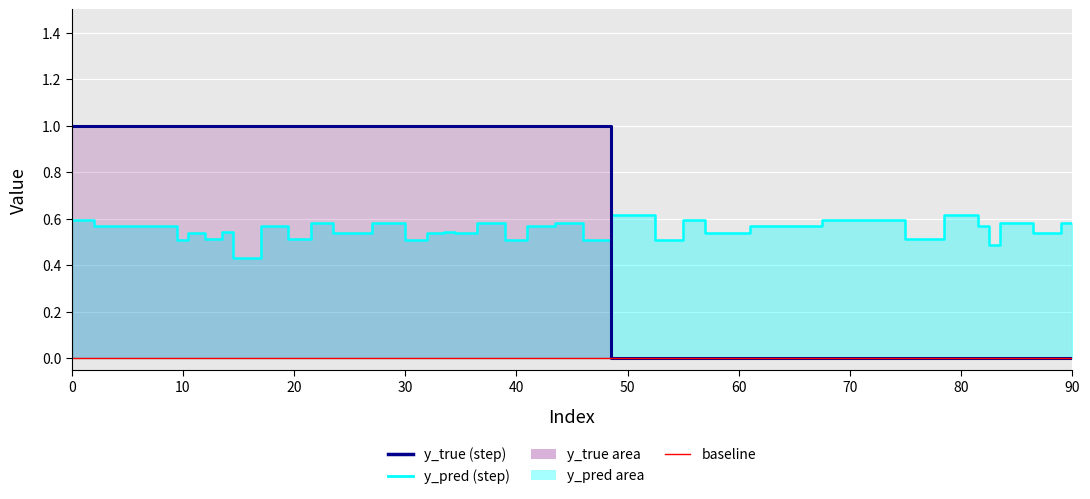

At which label is y_true closest to 0?

50